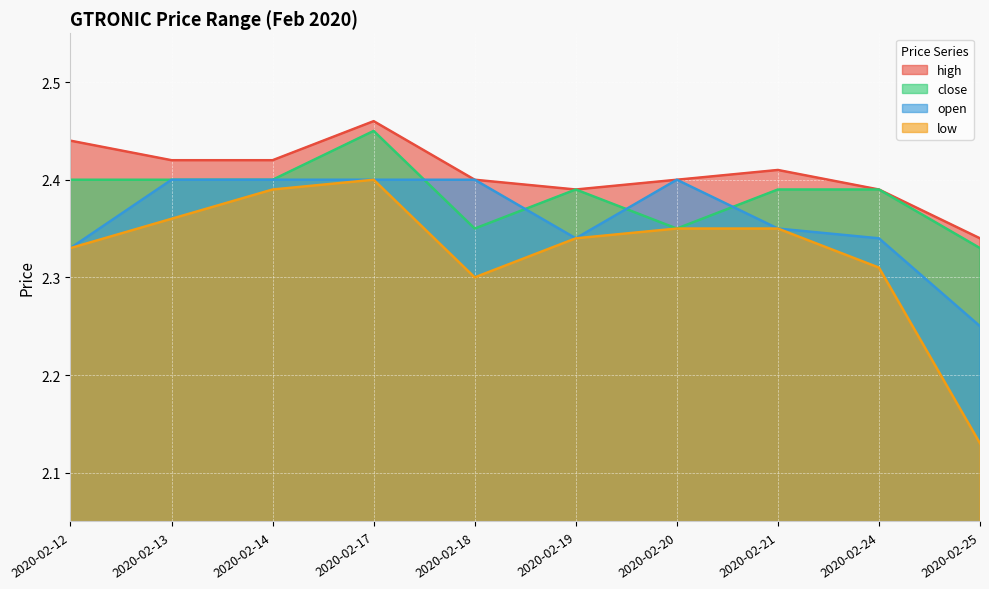

True or false: close and high intersect in this chart.

False